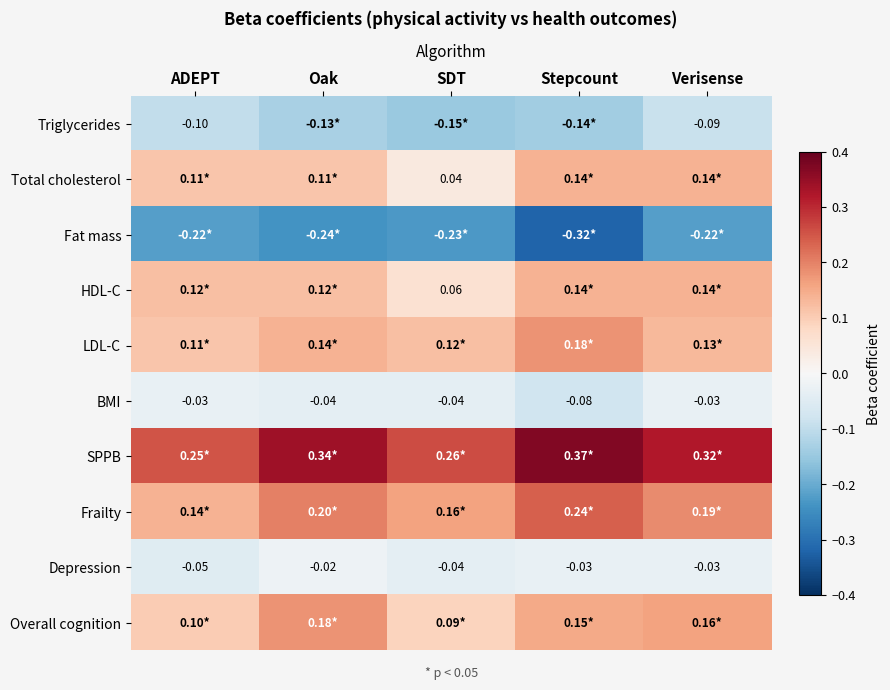

Which has a higher value, ADEPT or Verisense?

Verisense